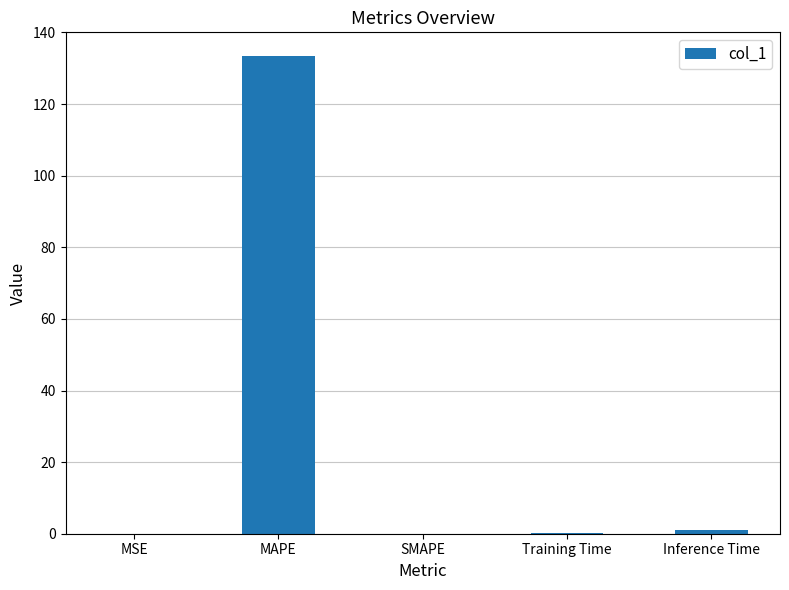

What is the greatest value displayed?

133.4